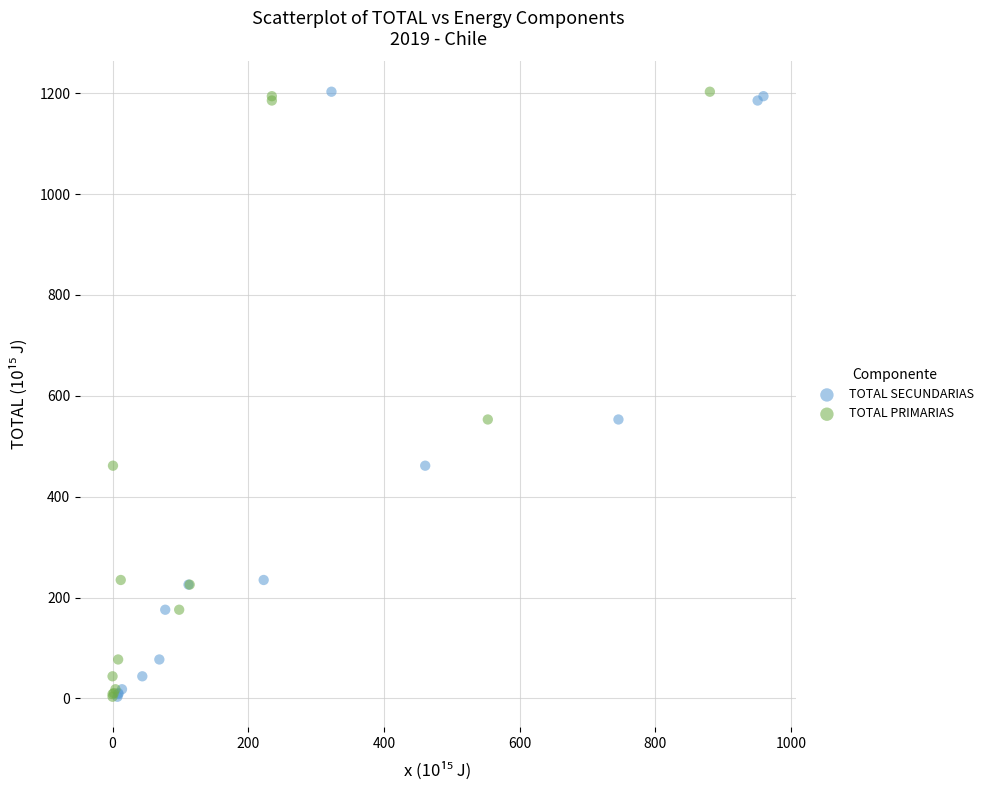

What are all the series names shown in the legend?

TOTAL SECUNDARIAS, TOTAL PRIMARIAS